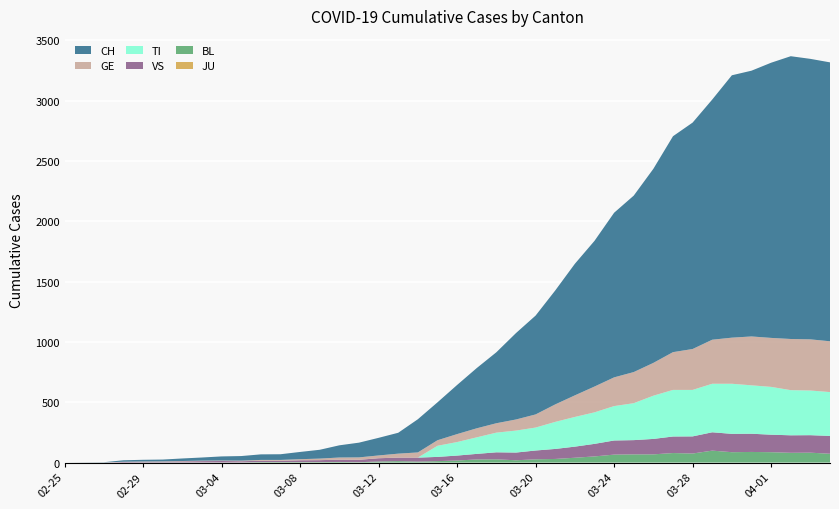

Reading left to right, list all the values displayed in this chart.

CH: 2020-02-25=0	2020-02-26=1	2020-02-27=2	2020-02-28=12	2020-02-29=14	2020-03-01=15	2020-03-02=21	2020-03-03=26	2020-03-04=34	2020-03-05=38	2020-03-06=46	2020-03-07=47	2020-03-08=60	2020-03-09=73	2020-03-10=101	2020-03-11=122	2020-03-12=146	2020-03-13=173	2020-03-14=275	2020-03-15=314	2020-03-16=407	2020-03-17=499	2020-03-18=588	2020-03-19=716	2020-03-20=819	2020-03-21=944	2020-03-22=1090	2020-03-23=1207	2020-03-24=1364	2020-03-25=1462	2020-03-26=1608	2020-03-27=1789	2020-03-28=1876	2020-03-29=1990	2020-03-30=2174	2020-03-31=2202	2020-04-01=2280	2020-04-02=2343	2020-04-03=2324	2020-04-04=2311
GE: 2020-02-25=0	2020-02-26=1	2020-02-27=1	2020-02-28=2	2020-02-29=3	2020-03-01=3	2020-03-02=3	2020-03-03=4	2020-03-04=4	2020-03-05=5	2020-03-06=7	2020-03-07=7	2020-03-08=9	2020-03-09=13	2020-03-10=18	2020-03-11=20	2020-03-12=23	2020-03-13=33	2020-03-14=43	2020-03-15=46	2020-03-16=66	2020-03-17=75	2020-03-18=78	2020-03-19=92	2020-03-20=109	2020-03-21=145	2020-03-22=179	2020-03-23=214	2020-03-24=238	2020-03-25=258	2020-03-26=272	2020-03-27=313	2020-03-28=339	2020-03-29=365	2020-03-30=382	2020-03-31=405	2020-04-01=406	2020-04-02=424	2020-04-03=424	2020-04-04=421
TI: 2020-02-25=0	2020-02-26=0	2020-02-27=0	2020-02-28=0	2020-02-29=0	2020-03-01=0	2020-03-02=0	2020-03-03=0	2020-03-04=0	2020-03-05=0	2020-03-06=0	2020-03-07=0	2020-03-08=0	2020-03-09=0	2020-03-10=0	2020-03-11=0	2020-03-12=0	2020-03-13=0	2020-03-14=0	2020-03-15=92	2020-03-16=112	2020-03-17=137	2020-03-18=163	2020-03-19=182	2020-03-20=190	2020-03-21=224	2020-03-22=246	2020-03-23=261	2020-03-24=285	2020-03-25=306	2020-03-26=358	2020-03-27=386	2020-03-28=385	2020-03-29=402	2020-03-30=415	2020-03-31=401	2020-04-01=396	2020-04-02=374	2020-04-03=370	2020-04-04=363
VS: 2020-02-25=0	2020-02-26=0	2020-02-27=0	2020-02-28=5	2020-02-29=5	2020-03-01=6	2020-03-02=9	2020-03-03=11	2020-03-04=12	2020-03-05=10	2020-03-06=11	2020-03-07=11	2020-03-08=15	2020-03-09=16	2020-03-10=19	2020-03-11=20	2020-03-12=27	2020-03-13=29	2020-03-14=33	2020-03-15=35	2020-03-16=41	2020-03-17=46	2020-03-18=58	2020-03-19=64	2020-03-20=73	2020-03-21=83	2020-03-22=92	2020-03-23=104	2020-03-24=117	2020-03-25=118	2020-03-26=128	2020-03-27=137	2020-03-28=142	2020-03-29=152	2020-03-30=152	2020-03-31=151	2020-04-01=145	2020-04-02=145	2020-04-03=145	2020-04-04=148
BL: 2020-02-25=0	2020-02-26=0	2020-02-27=0	2020-02-28=0	2020-02-29=1	2020-03-01=1	2020-03-02=1	2020-03-03=1	2020-03-04=1	2020-03-05=1	2020-03-06=4	2020-03-07=4	2020-03-08=4	2020-03-09=4	2020-03-10=5	2020-03-11=3	2020-03-12=9	2020-03-13=12	2020-03-14=8	2020-03-15=12	2020-03-16=17	2020-03-17=26	2020-03-18=27	2020-03-19=19	2020-03-20=27	2020-03-21=30	2020-03-22=40	2020-03-23=51	2020-03-24=66	2020-03-25=68	2020-03-26=68	2020-03-27=79	2020-03-28=75	2020-03-29=99	2020-03-30=86	2020-03-31=88	2020-04-01=86	2020-04-02=81	2020-04-03=82	2020-04-04=73
JU: 2020-02-25=0	2020-02-26=0	2020-02-27=0	2020-02-28=0	2020-02-29=0	2020-03-01=0	2020-03-02=0	2020-03-03=0	2020-03-04=0	2020-03-05=0	2020-03-06=0	2020-03-07=0	2020-03-08=0	2020-03-09=0	2020-03-10=0	2020-03-11=0	2020-03-12=0	2020-03-13=0	2020-03-14=0	2020-03-15=0	2020-03-16=0	2020-03-17=0	2020-03-18=0	2020-03-19=0	2020-03-20=0	2020-03-21=0	2020-03-22=0	2020-03-23=0	2020-03-24=0	2020-03-25=0	2020-03-26=0	2020-03-27=0	2020-03-28=0	2020-03-29=0	2020-03-30=0	2020-03-31=0	2020-04-01=0	2020-04-02=0	2020-04-03=0	2020-04-04=0